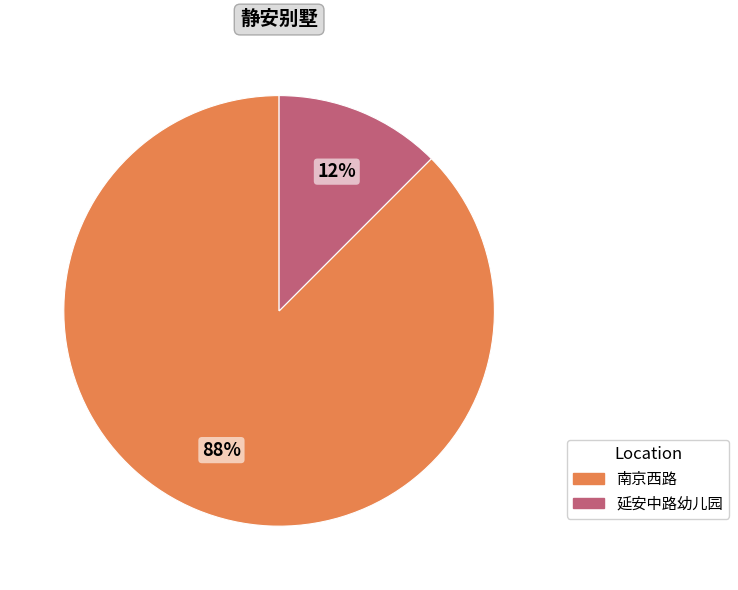

To the nearest percent, what is the combined percentage of 南京西路 and 延安中路幼儿园?

100%